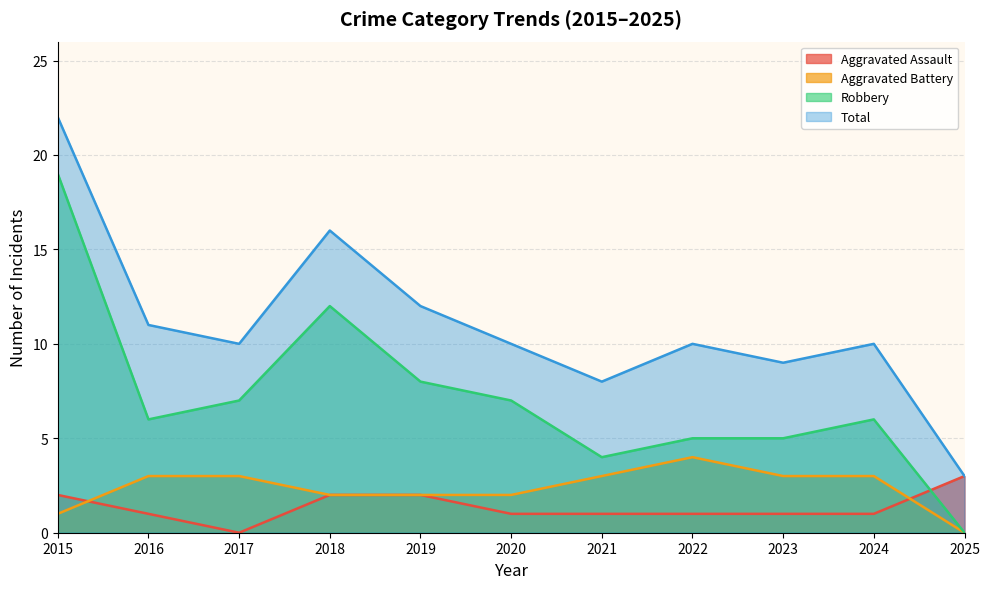

At how many categories does at least one series exceed 14?

2